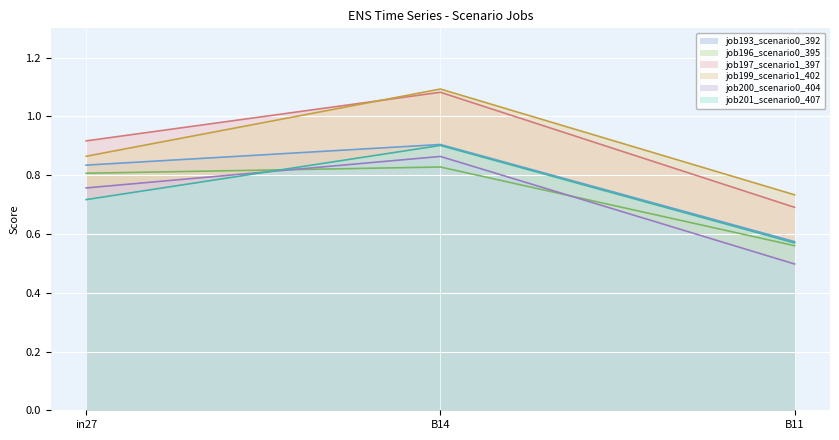

Does the chart display data point markers on the line(s)?

No